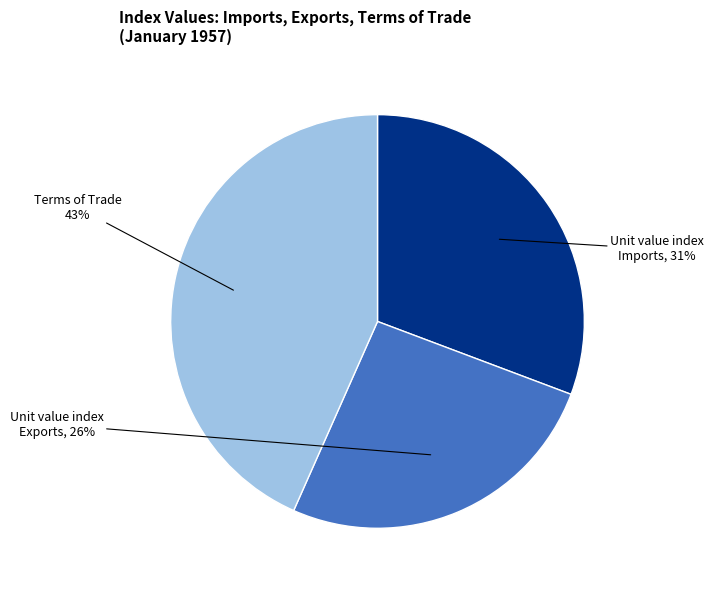

Is there a majority slice in this chart?

No